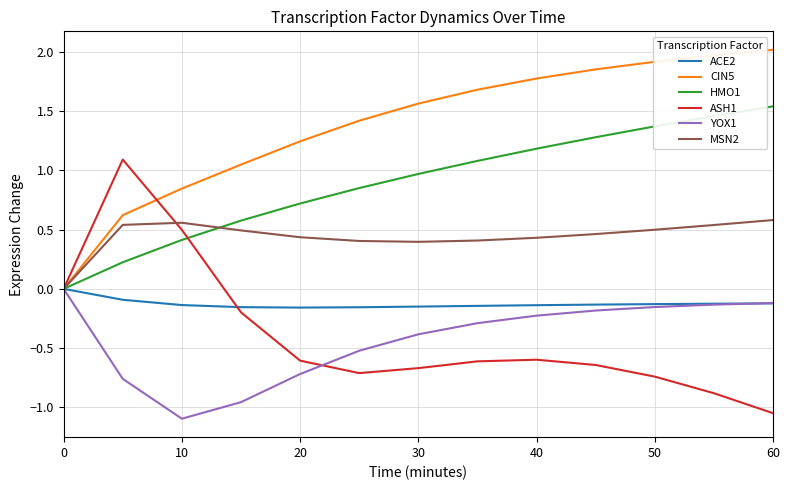

Which series has the largest total across all categories?

CIN5